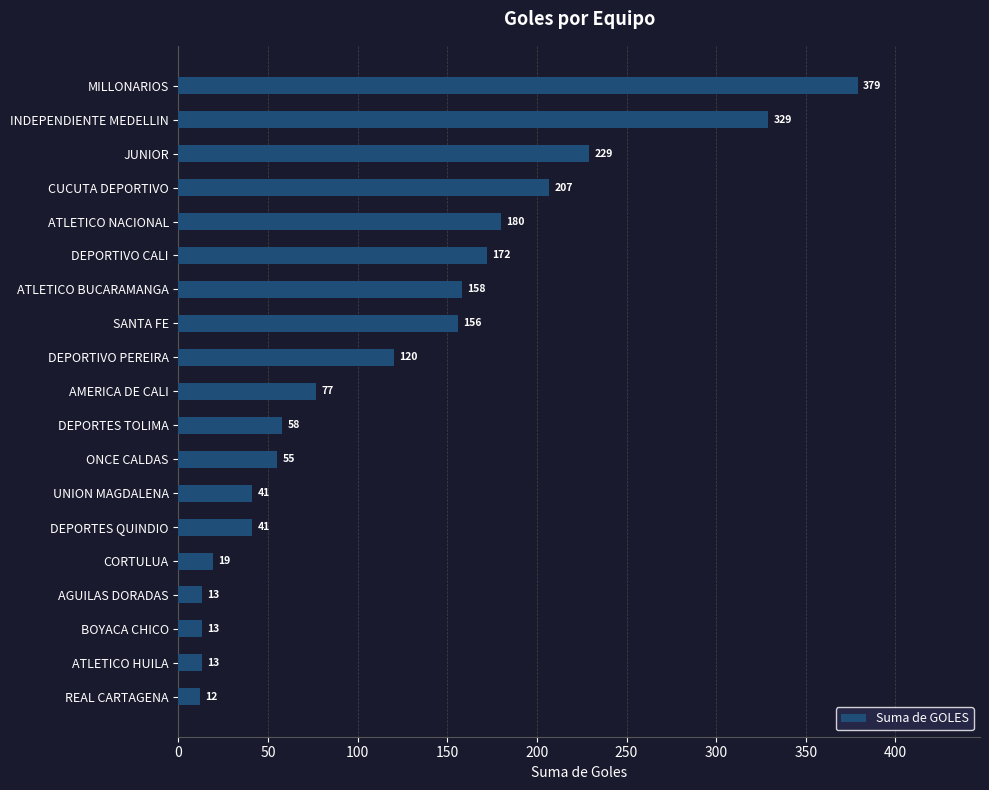

The chart shows a value of 371 at JUNIOR. True or false?

False